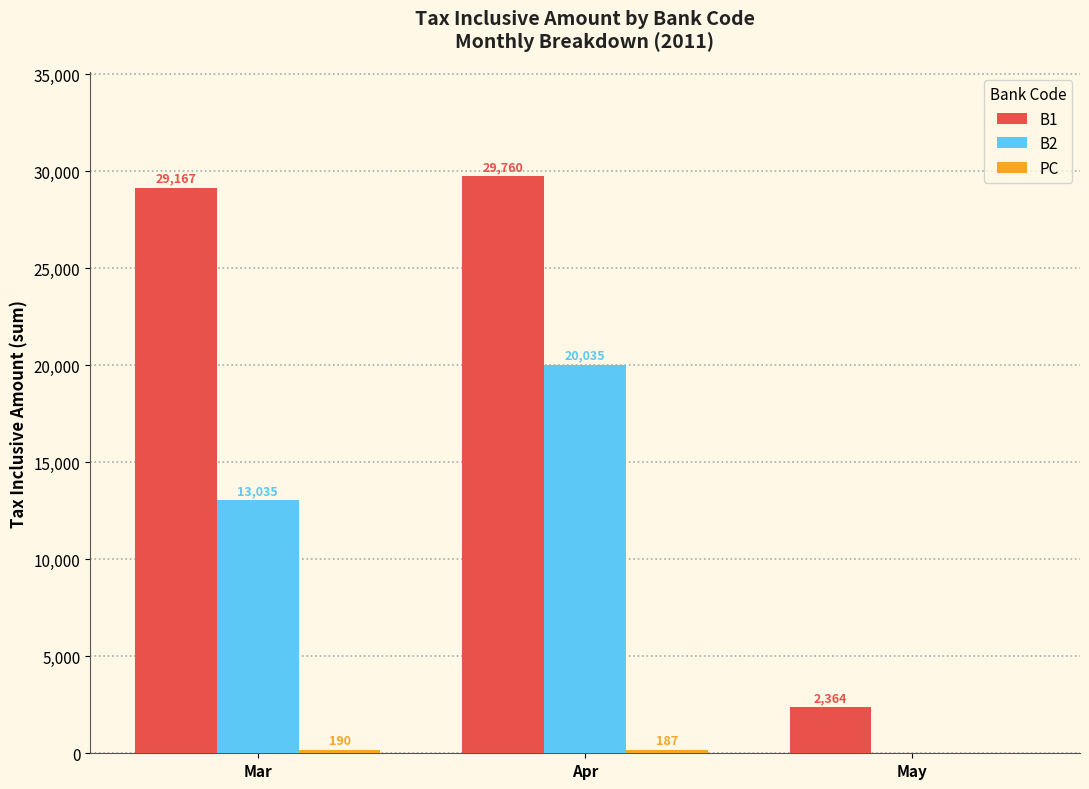

Where is B2 nearest to the value 10017?

Mar